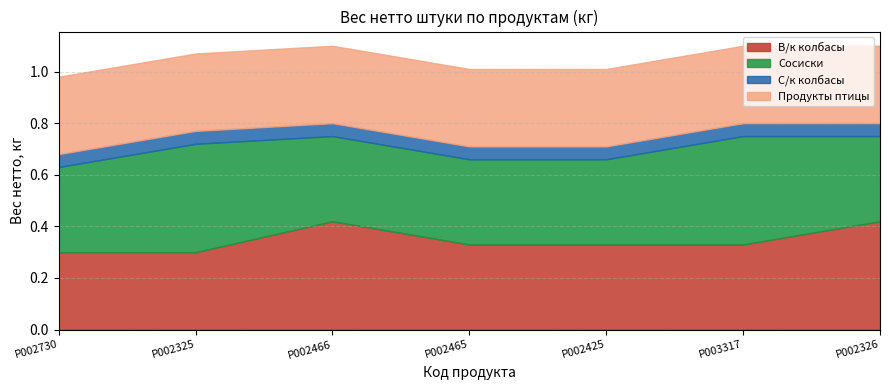

Between P002730 and P002325, which series saw the biggest shift?

Сосиски